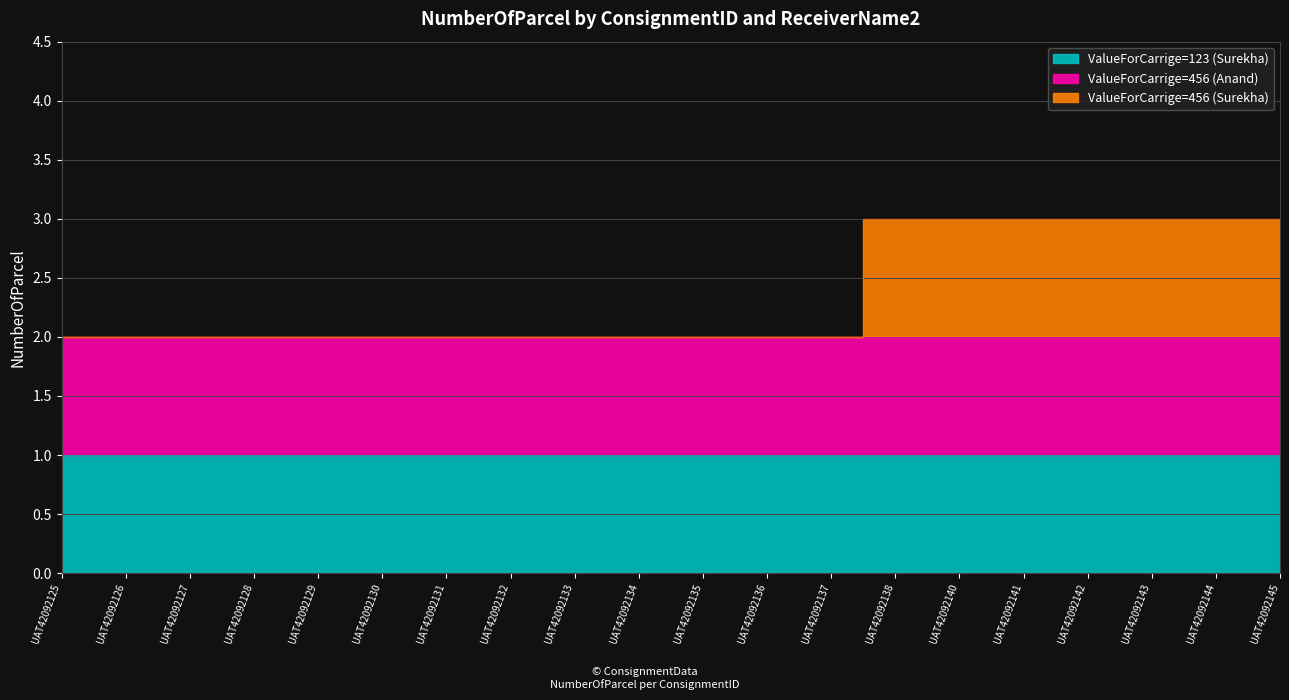

What is the sum of all ValueForCarrige=456 (Surekha) values?

7